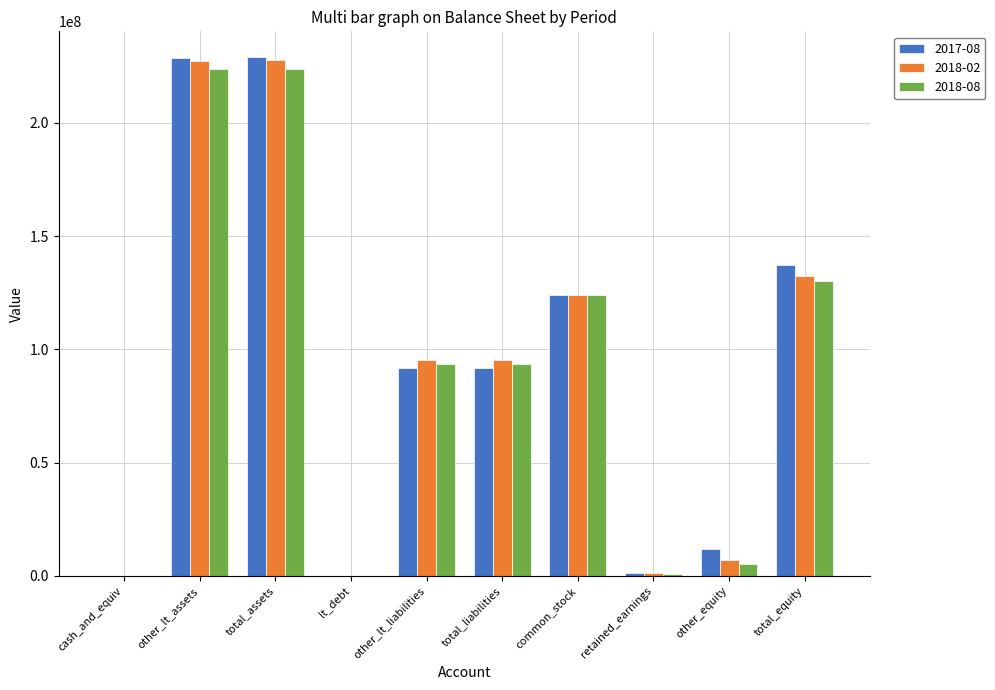

Is the value of 2017-08 at other_lt_assets greater than the value of 2018-08 at other_equity?

Yes